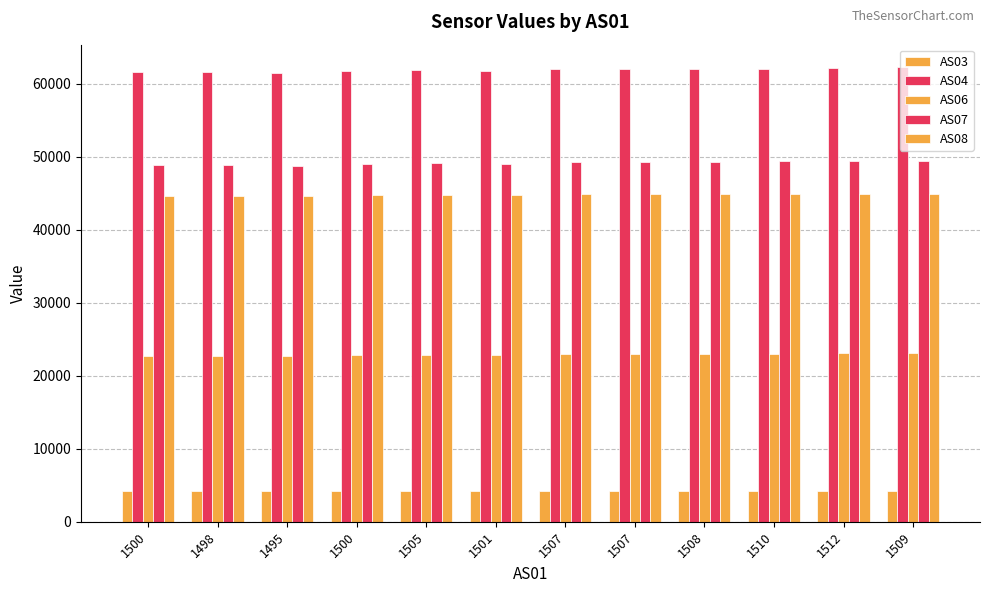

How many values in the AS04 series are below 61968?

6